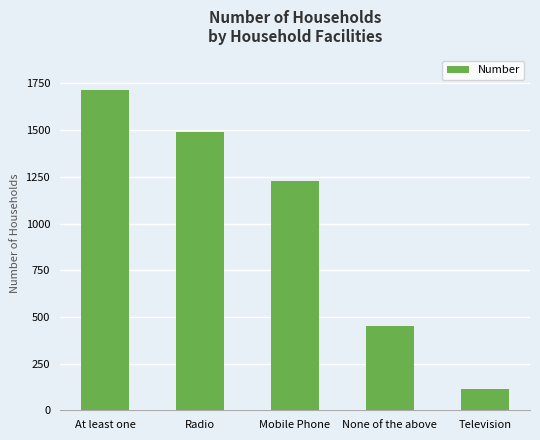

What is the value of the 1st bar from the left?

1715